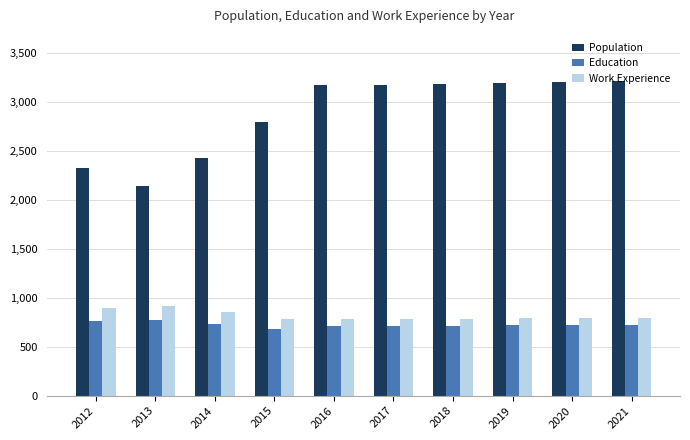

What are all the series names shown in the legend?

Population, Education, Work Experience